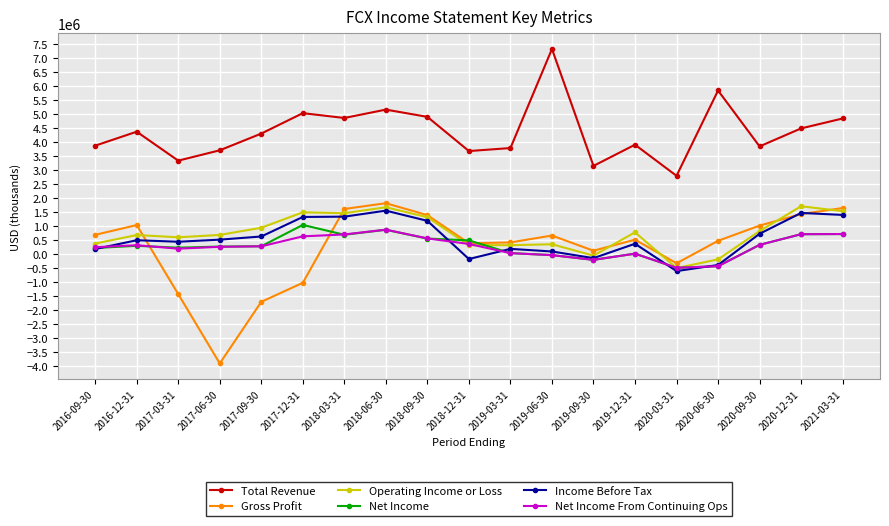

How many distinct data groups are displayed?

6